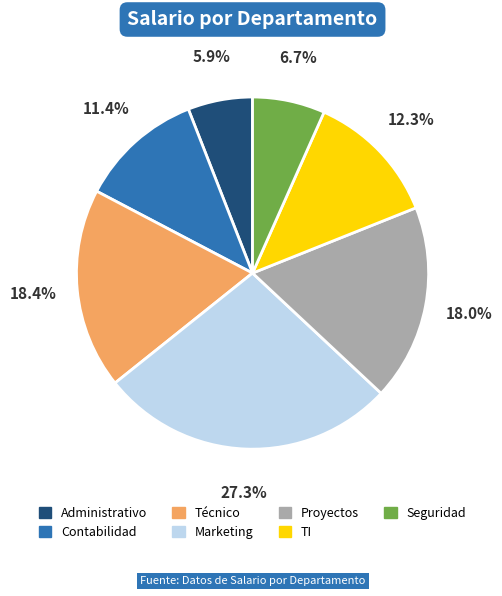

Which has a higher value, Marketing or Contabilidad?

Marketing